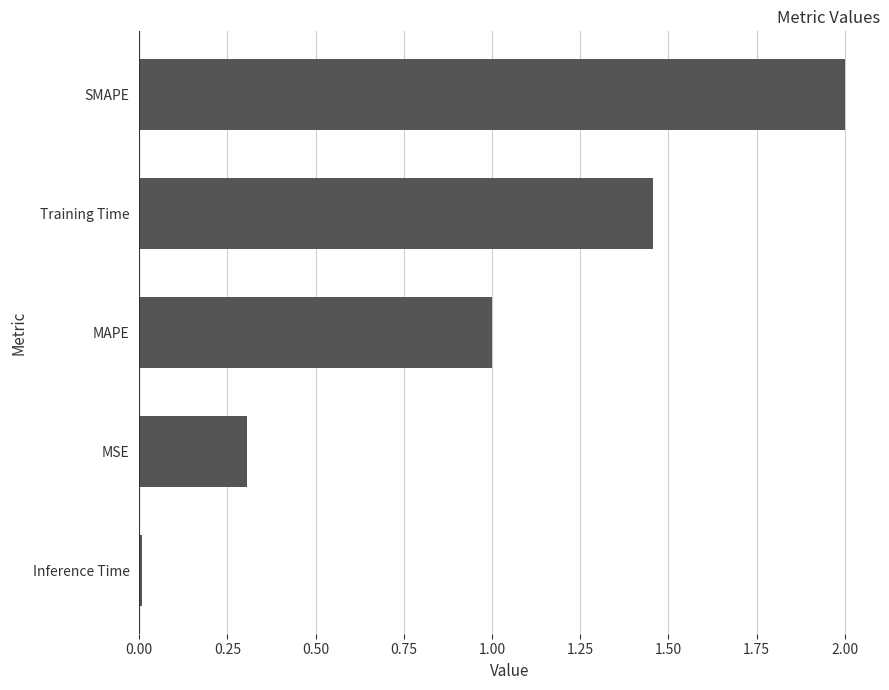

How many values are below 1?

2